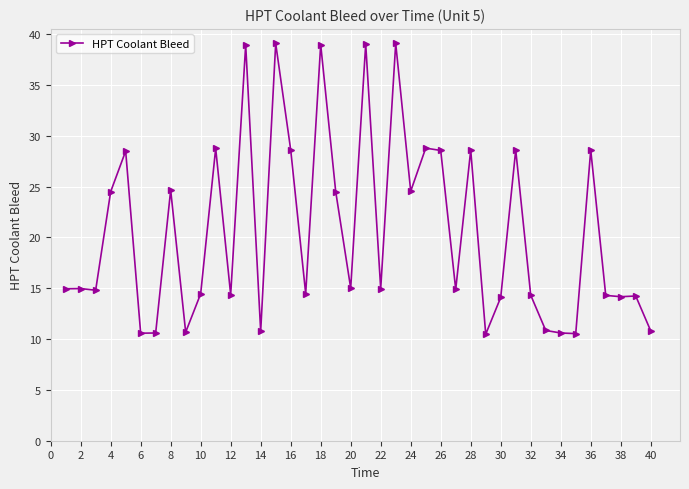

What is the difference between the maximum and minimum values?

28.6